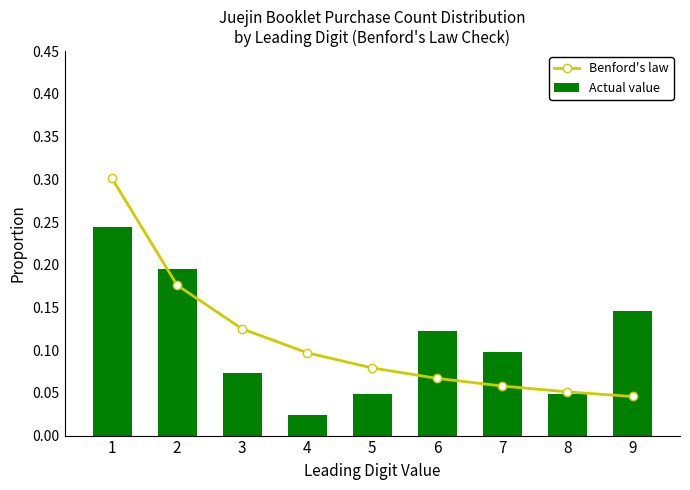

The Benford's law series shows 0.1 at 1. True or false?

False